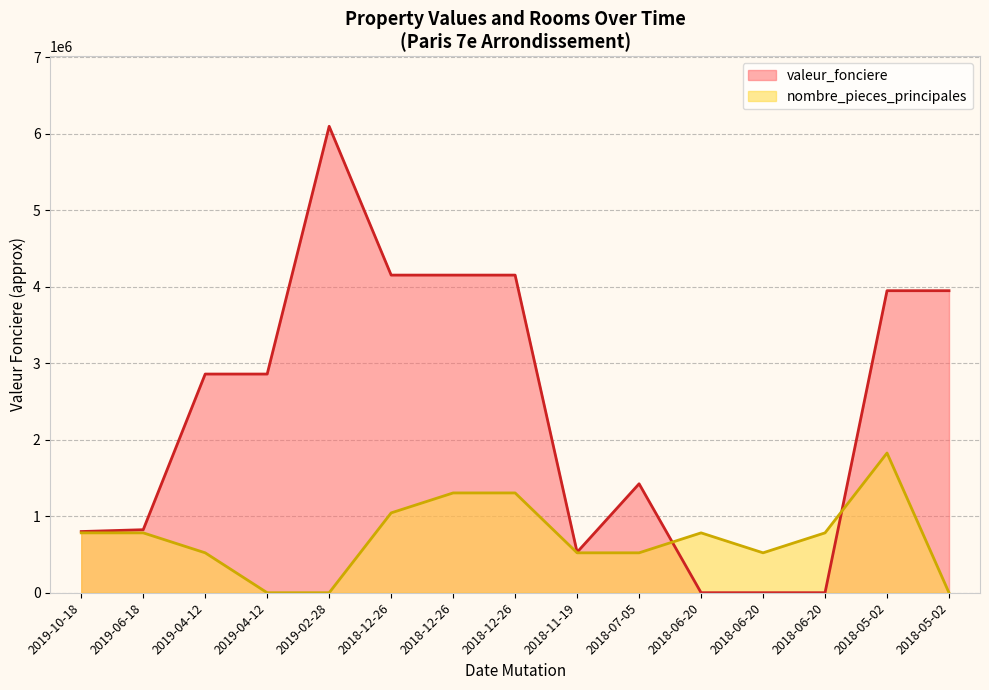

Does the chart display data point markers on the line(s)?

No